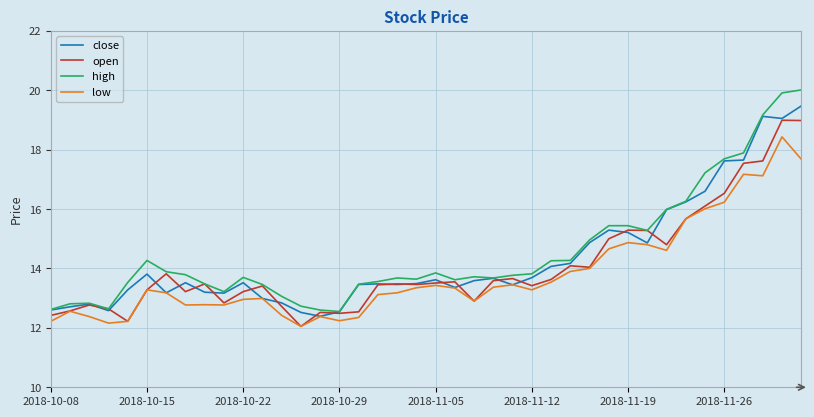

Which series has the largest range (max minus min)?

high